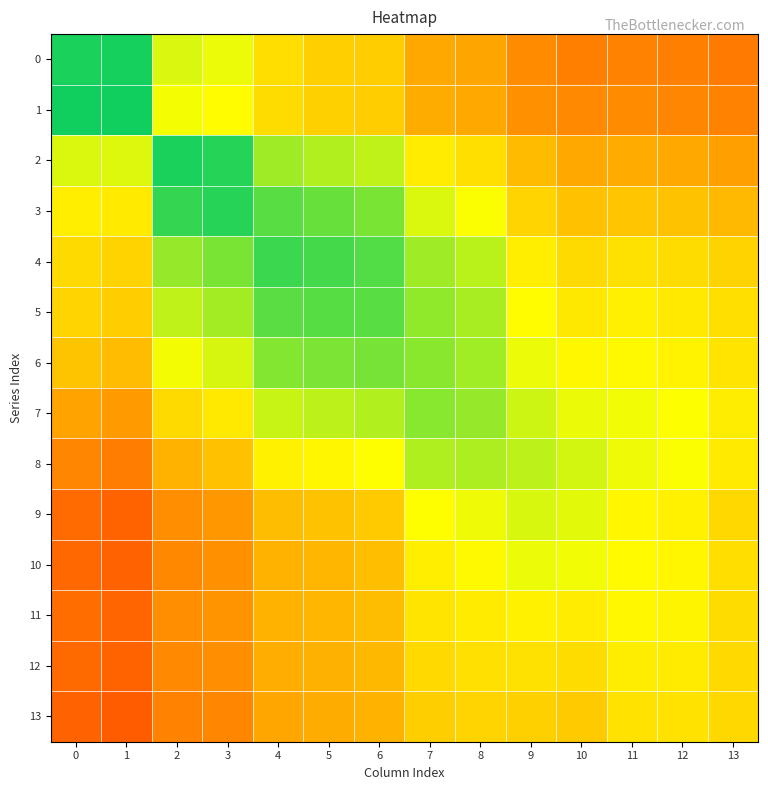

Reading left to right, list all the values displayed in this chart.

0: 0=1.0	1=1.0	2=0.7	3=0.7	4=0.6	5=0.5	6=0.5	7=0.4	8=0.4	9=0.4	10=0.3	11=0.3	12=0.3	13=0.3
1: 0=1.0	1=1.0	2=0.7	3=0.7	4=0.6	5=0.5	6=0.5	7=0.5	8=0.4	9=0.4	10=0.4	11=0.4	12=0.4	13=0.3
2: 0=0.7	1=0.7	2=1.0	3=0.9	4=0.8	5=0.8	6=0.7	7=0.6	8=0.6	9=0.5	10=0.4	11=0.4	12=0.4	13=0.4
3: 0=0.6	1=0.6	2=0.9	3=0.9	4=0.9	5=0.9	6=0.8	7=0.7	8=0.7	9=0.6	10=0.5	11=0.5	12=0.5	13=0.5
4: 0=0.6	1=0.6	2=0.8	3=0.8	4=0.9	5=0.9	6=0.9	7=0.8	8=0.8	9=0.6	10=0.6	11=0.6	12=0.6	13=0.6
5: 0=0.6	1=0.5	2=0.7	3=0.8	4=0.9	5=0.9	6=0.9	7=0.8	8=0.8	9=0.7	10=0.6	11=0.6	12=0.6	13=0.6
6: 0=0.5	1=0.5	2=0.7	3=0.7	4=0.8	5=0.8	6=0.8	7=0.8	8=0.8	9=0.7	10=0.6	11=0.7	12=0.6	13=0.6
7: 0=0.4	1=0.4	2=0.6	3=0.6	4=0.7	5=0.8	6=0.8	7=0.8	8=0.8	9=0.7	10=0.7	11=0.7	12=0.7	13=0.6
8: 0=0.4	1=0.3	2=0.5	3=0.5	4=0.6	5=0.6	6=0.7	7=0.8	8=0.8	9=0.8	10=0.7	11=0.7	12=0.7	13=0.6
9: 0=0.3	1=0.3	2=0.4	3=0.4	4=0.5	5=0.5	6=0.5	7=0.7	8=0.7	9=0.7	10=0.7	11=0.6	12=0.6	13=0.6
10: 0=0.3	1=0.3	2=0.4	3=0.4	4=0.5	5=0.5	6=0.5	7=0.6	8=0.7	9=0.7	10=0.7	11=0.7	12=0.6	13=0.6
11: 0=0.3	1=0.3	2=0.4	3=0.4	4=0.5	5=0.5	6=0.5	7=0.6	8=0.6	9=0.6	10=0.6	11=0.6	12=0.6	13=0.6
12: 0=0.3	1=0.3	2=0.4	3=0.4	4=0.5	5=0.5	6=0.5	7=0.6	8=0.6	9=0.6	10=0.6	11=0.6	12=0.6	13=0.6
13: 0=0.3	1=0.2	2=0.3	3=0.4	4=0.4	5=0.5	6=0.5	7=0.5	8=0.6	9=0.5	10=0.5	11=0.6	12=0.6	13=0.6